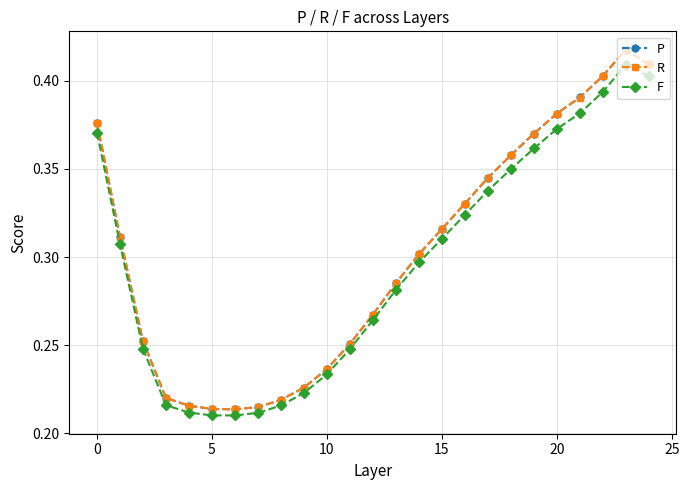

At how many categories does at least one series exceed 0?

25